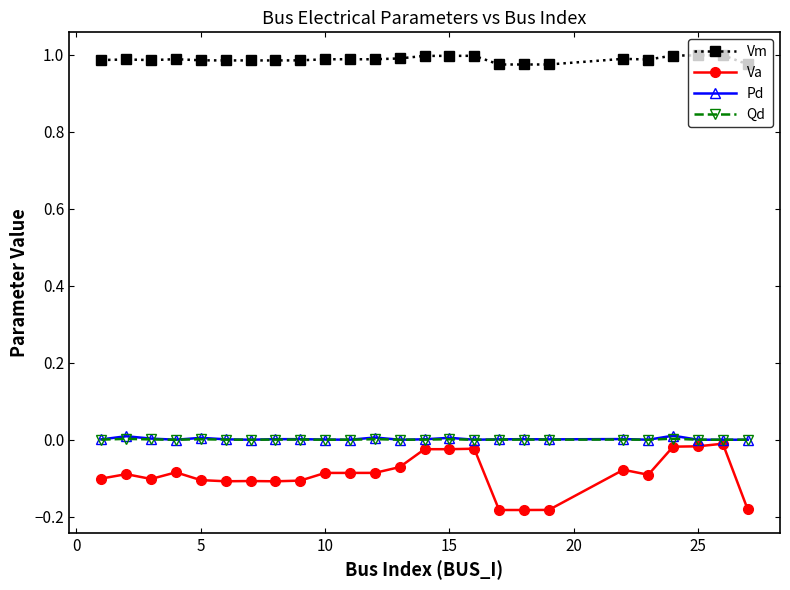

True or false: Qd has more than 0 points higher than both neighbors.

True